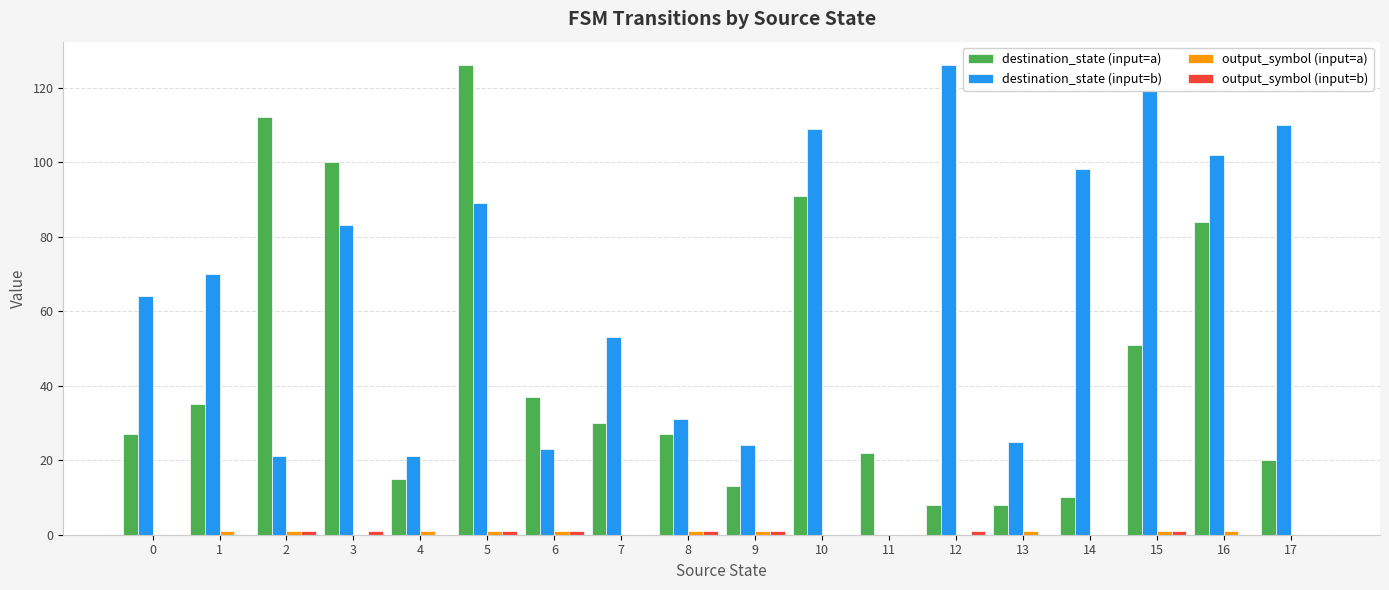

Which series has the largest total across all categories?

destination_state (input=b)